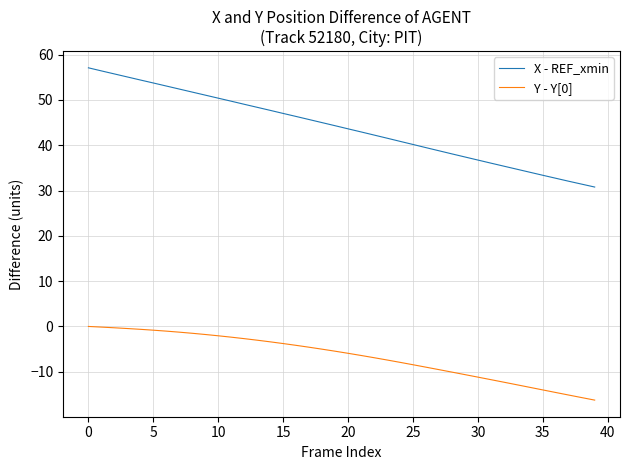

Which series has the largest range (max minus min)?

X - REF_xmin